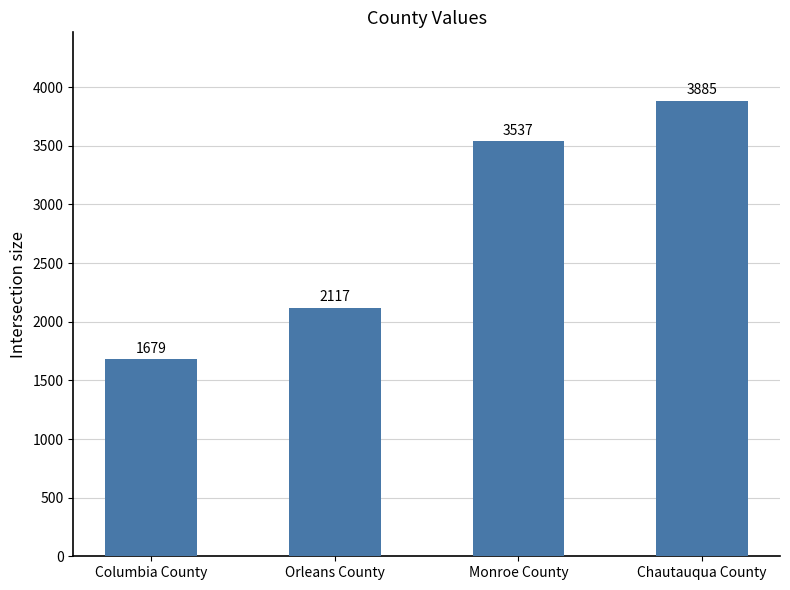

What value does the data have at Chautauqua County, to the nearest 50?

3900